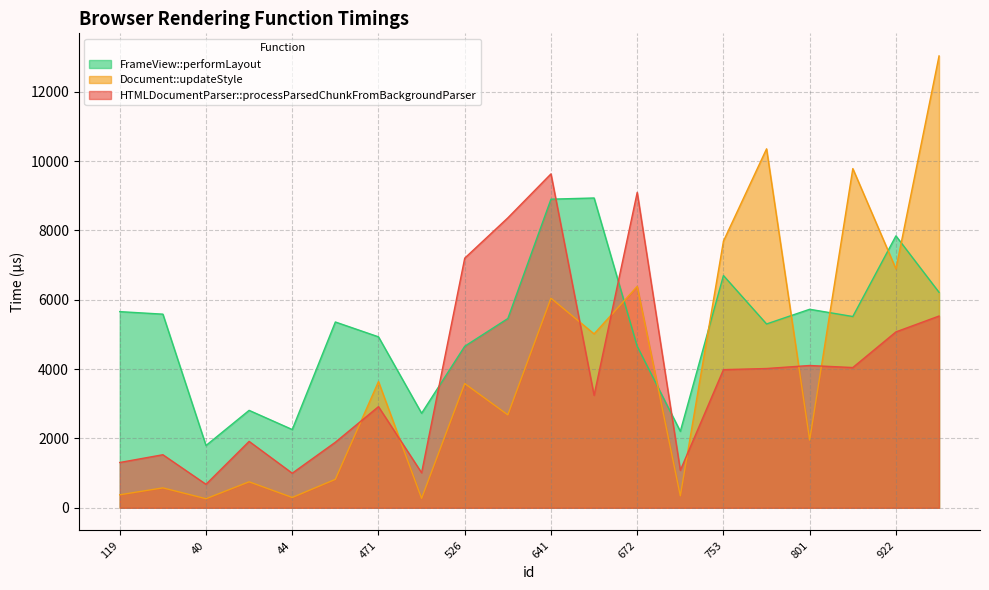

Between 78 and 922, which series saw the biggest shift?

Document::updateStyle